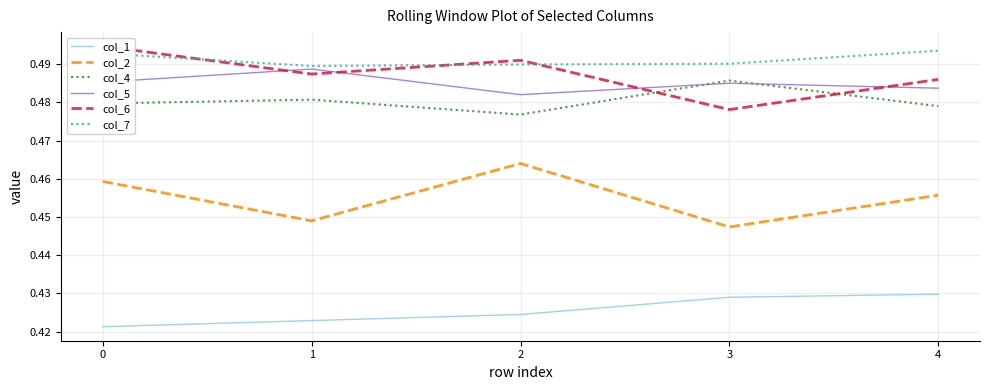

True or false: col_7 and col_5 cross at least once.

False